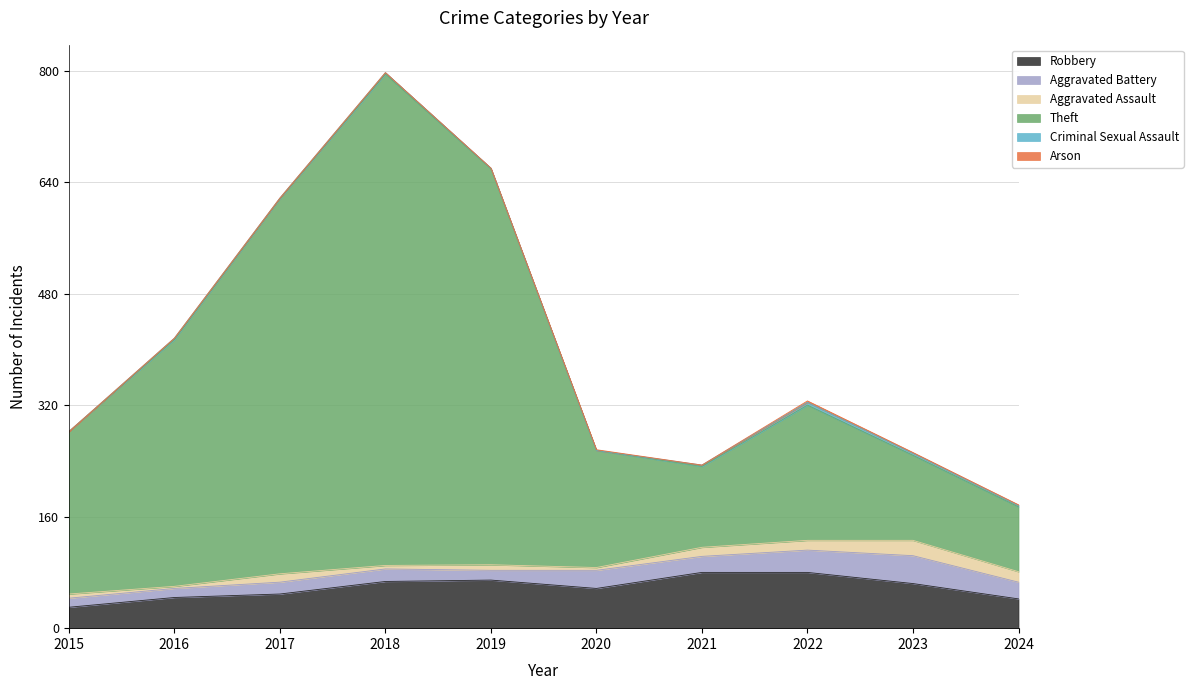

True or false: Robbery and Theft cross at least once.

False